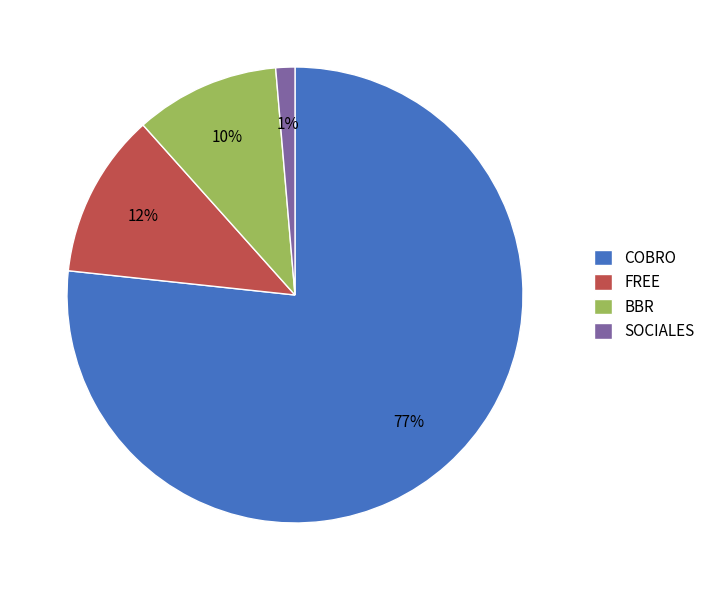

How many slices are in this pie chart?

4